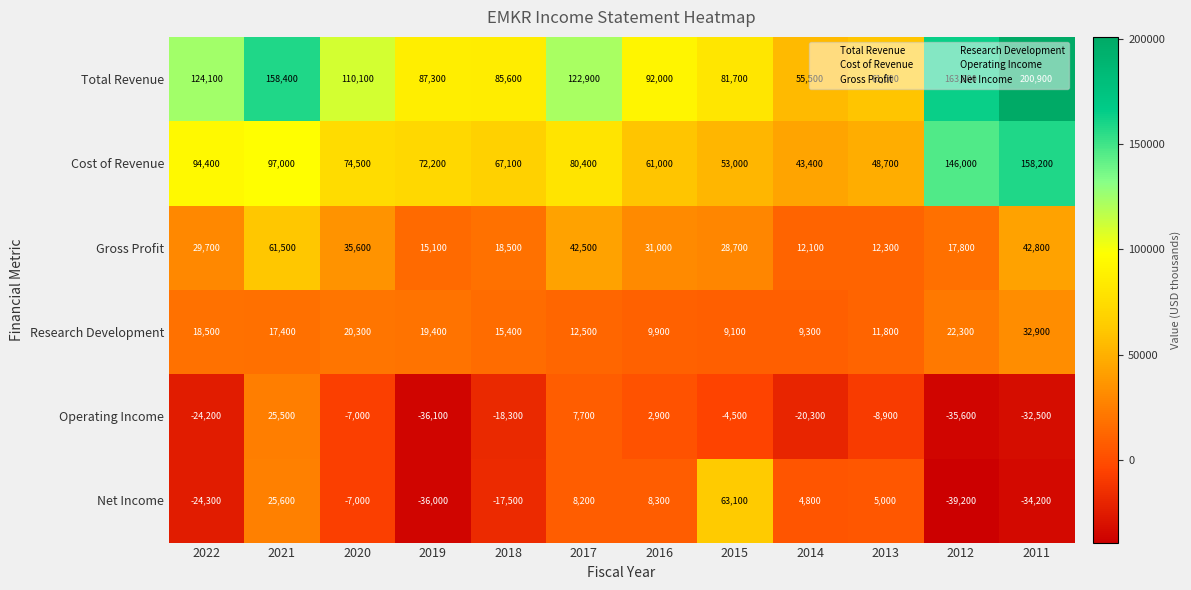

The Research Development series shows 28731 at 2022. True or false?

False